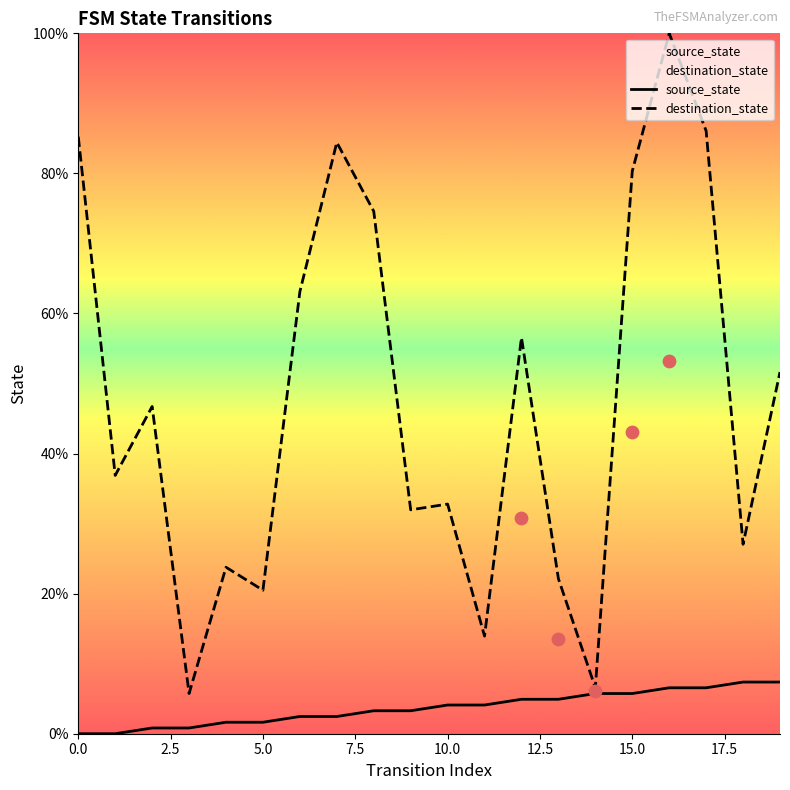

The destination_state series shows 20.5 at 5.0. True or false?

True